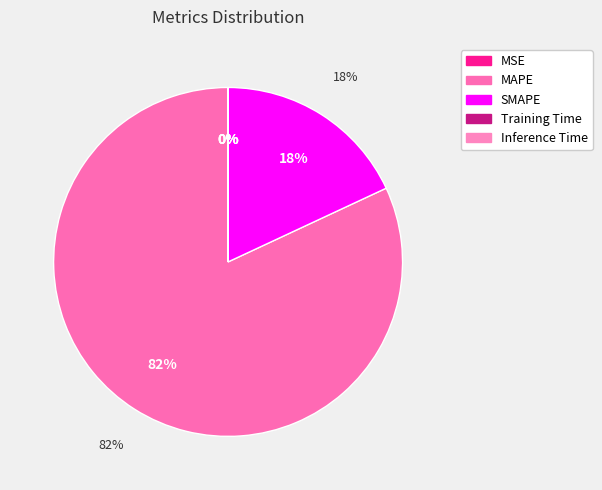

Count the number of slices in the pie.

5